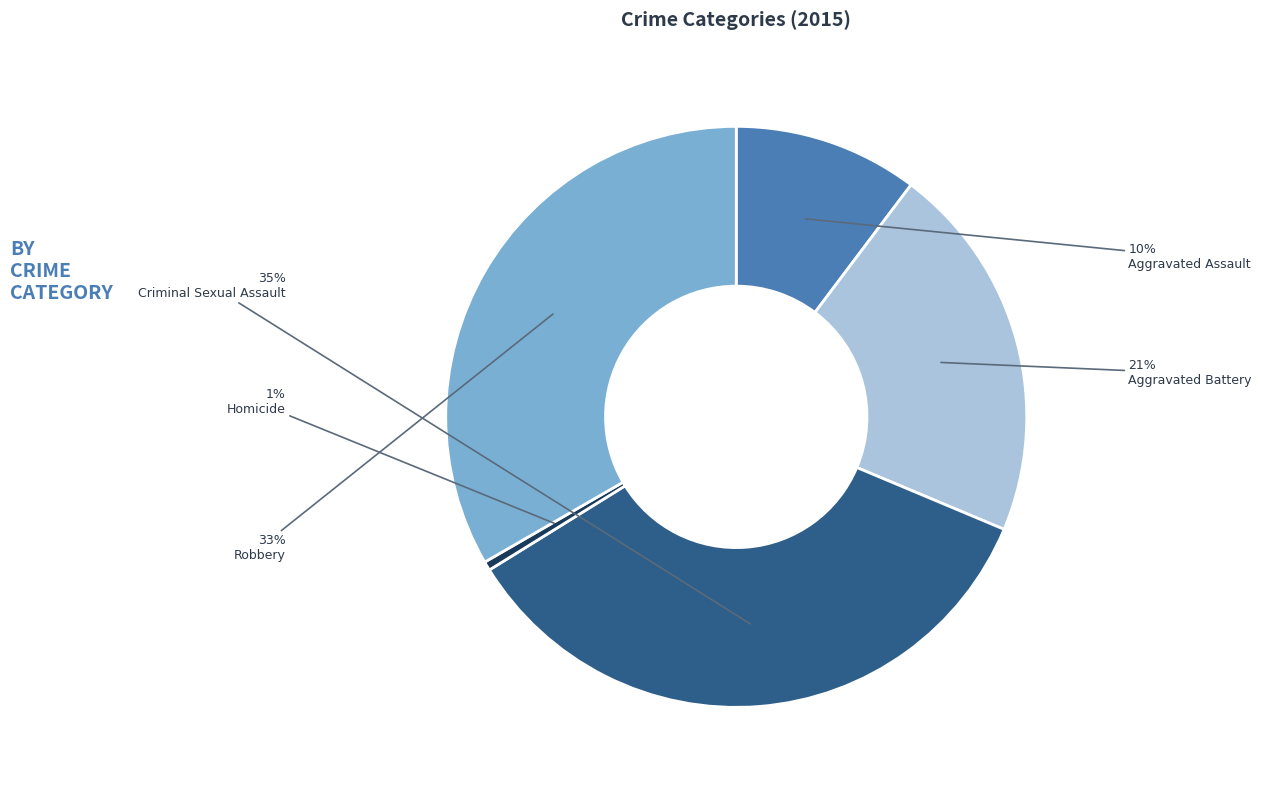

Which slice is the largest?

Criminal Sexual Assault